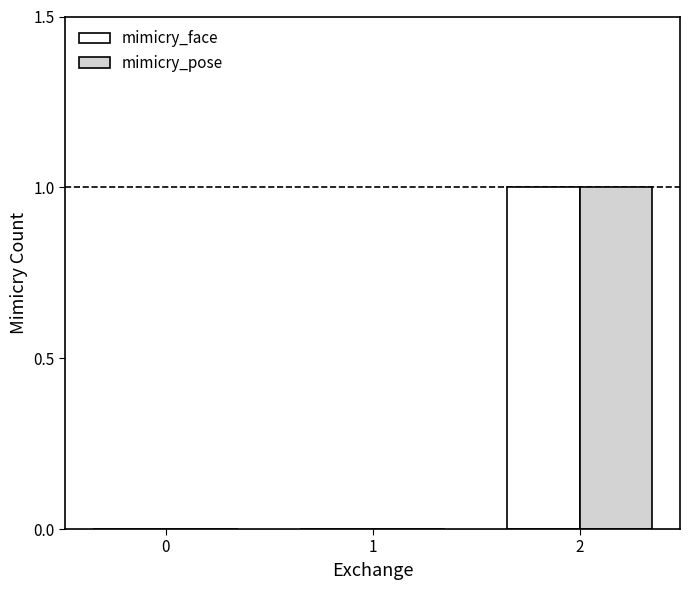

Reading left to right, extract all data points from this chart.

mimicry_face: 0=0	1=0	2=1
mimicry_pose: 0=0	1=0	2=1